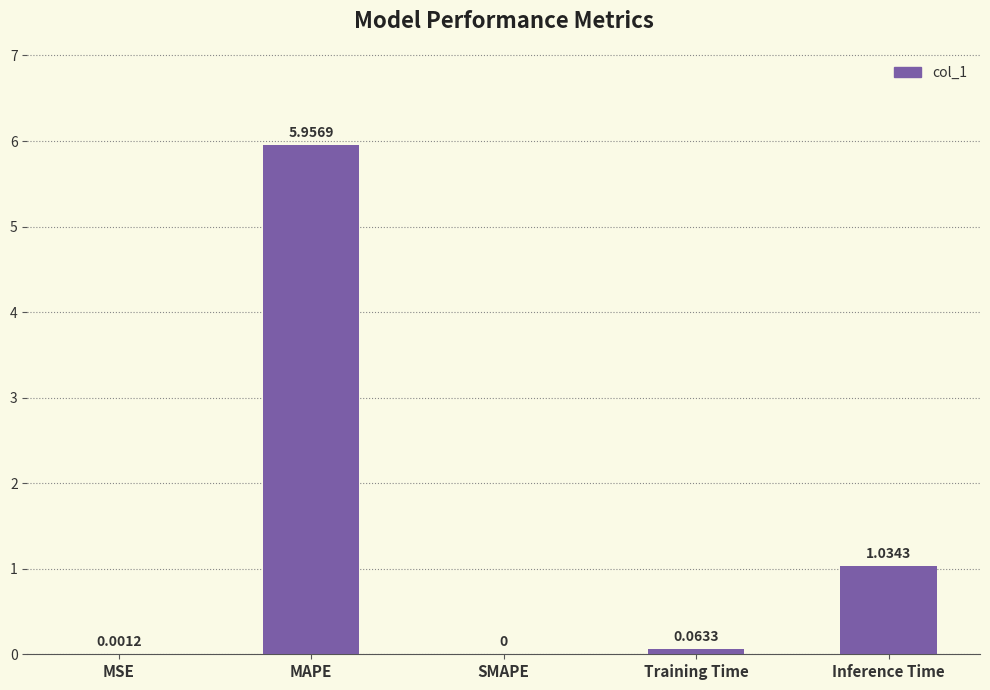

Are the bars horizontal?

No